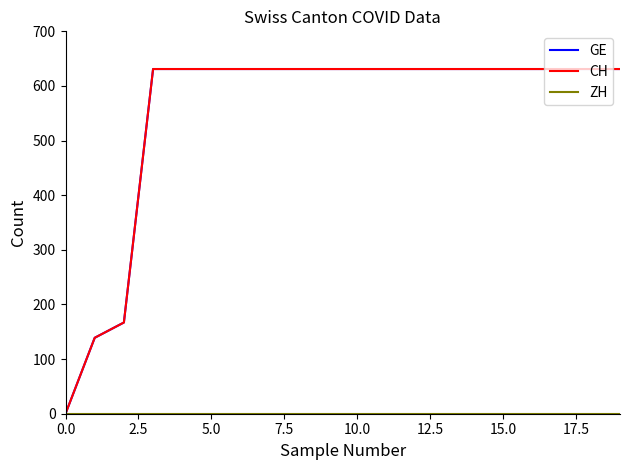

Does the chart display data point markers on the line(s)?

No